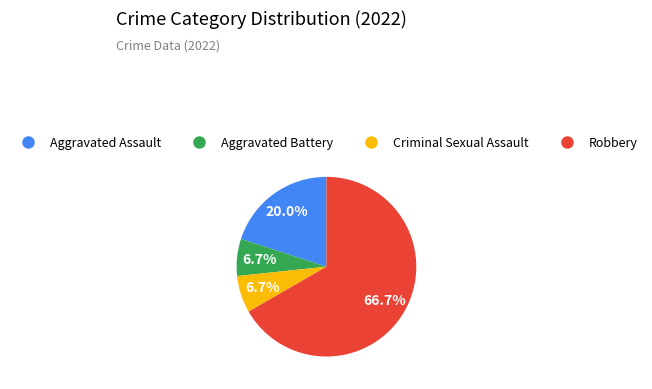

What percentage is the Aggravated Battery slice, to the nearest percent?

7%